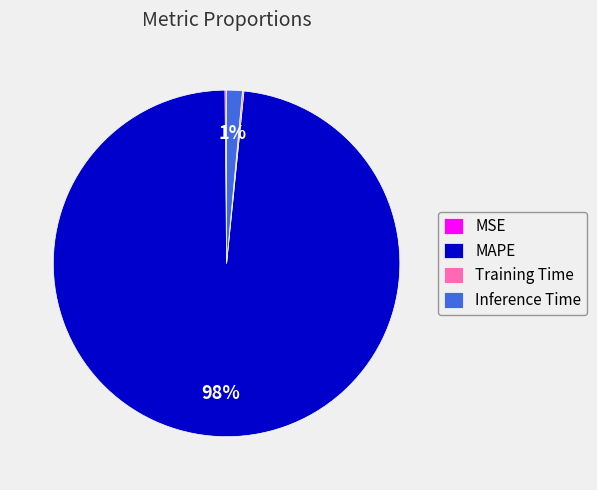

What is the largest slice in the pie chart?

MAPE